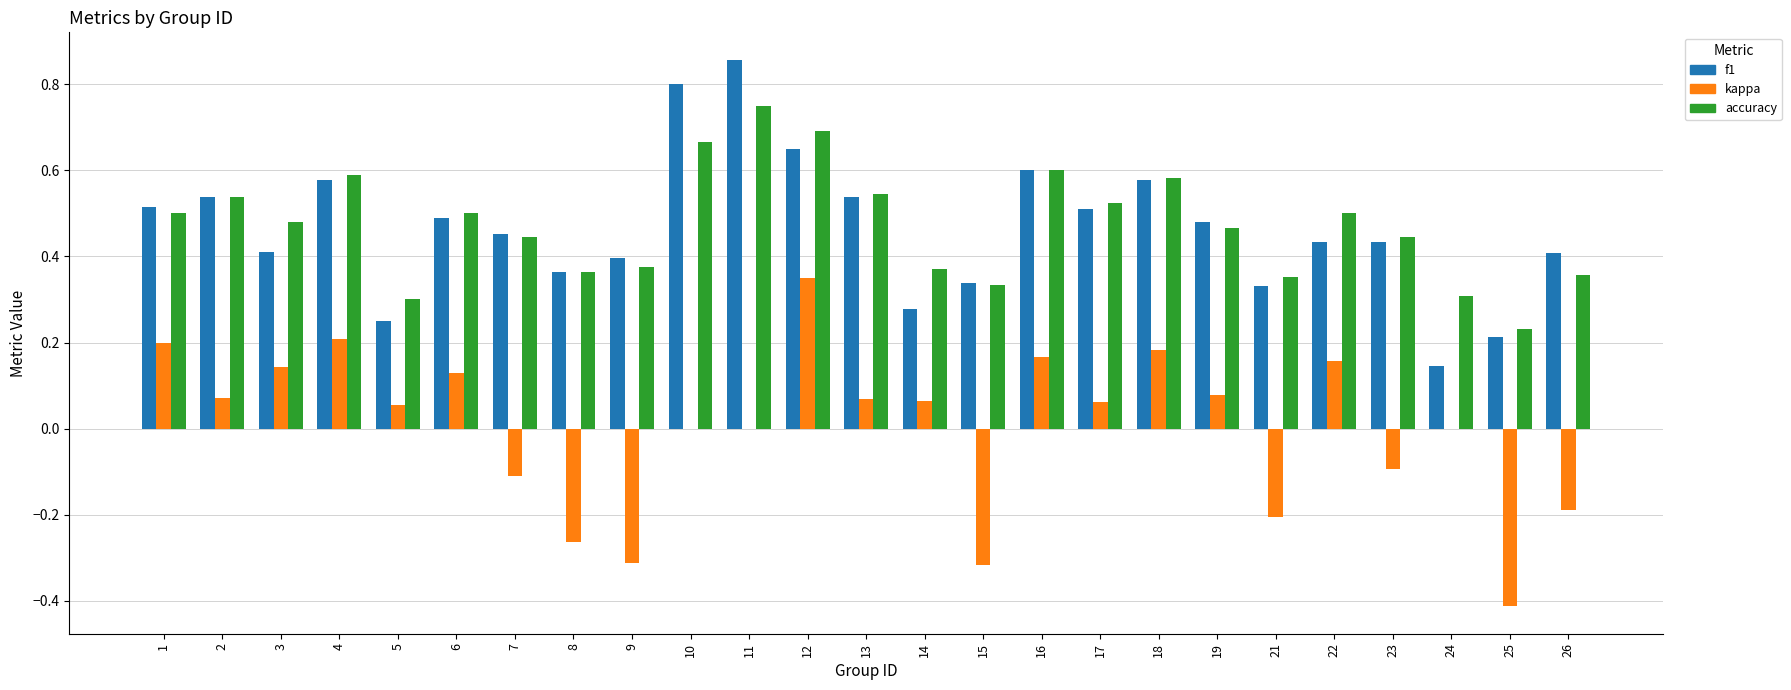

Which label corresponds to the largest value in the chart?

11